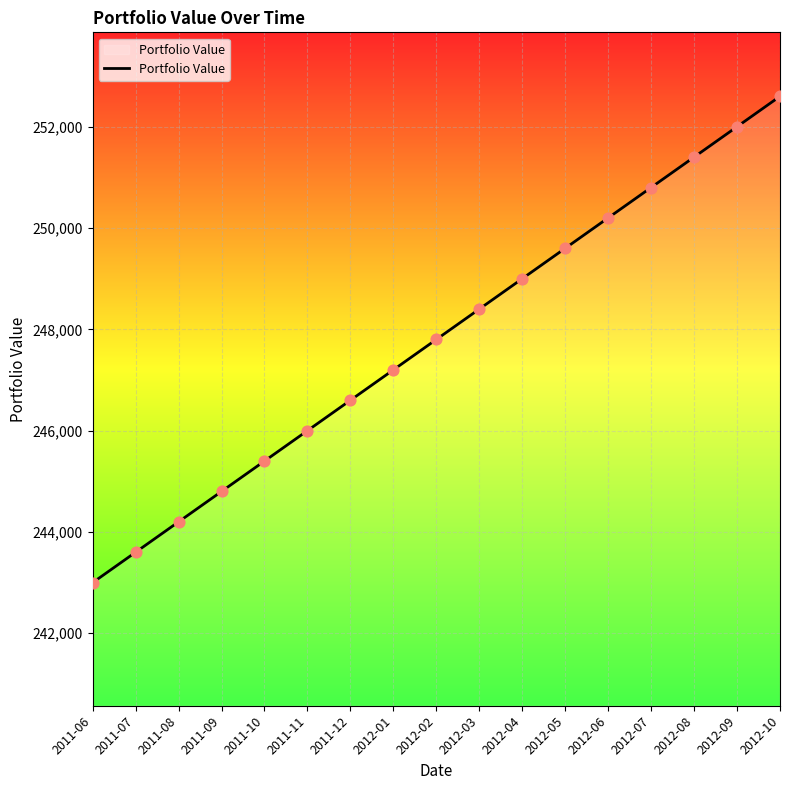

Approximately how many times larger is the value at 2011-10 compared to 2012-03?

1.0